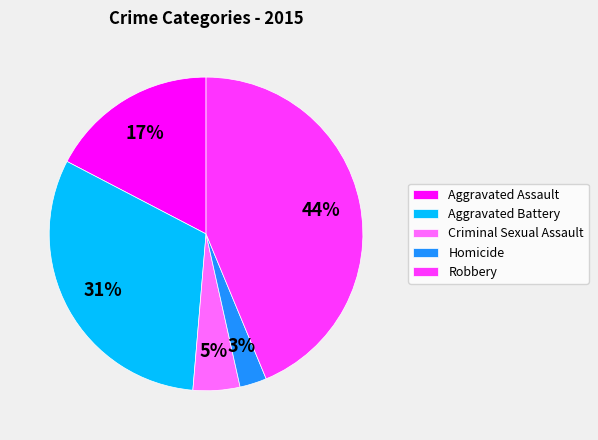

What percentage is the Homicide slice, to the nearest percent?

3%